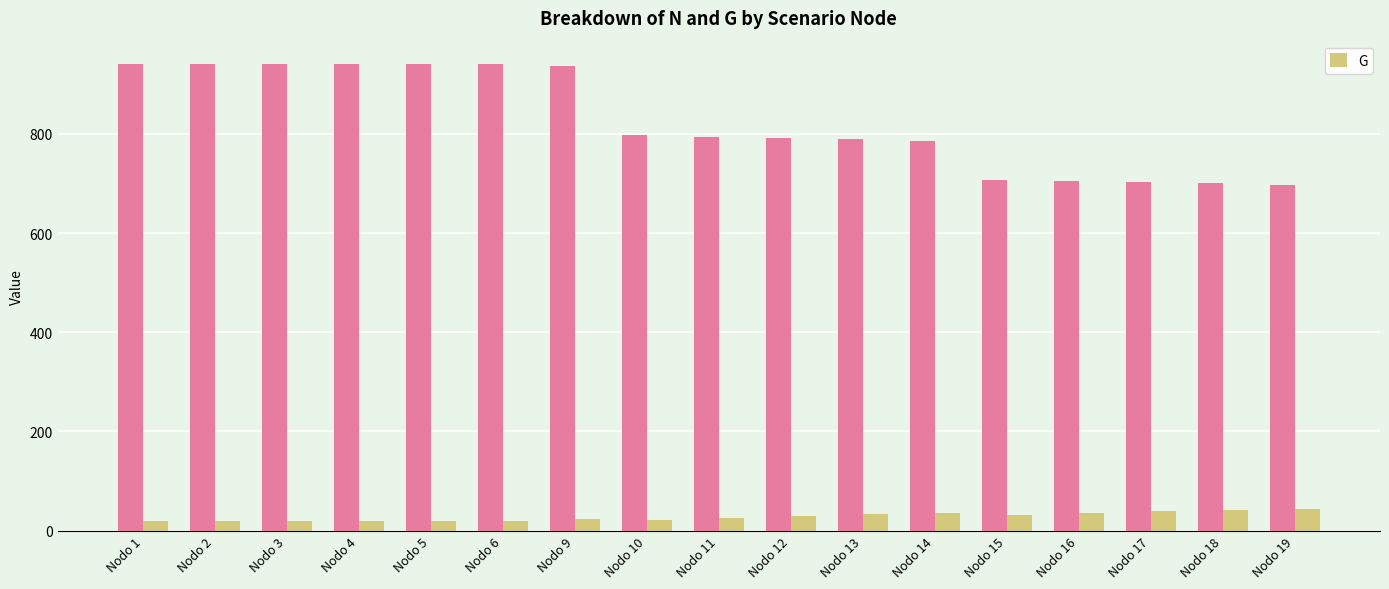

What is the difference between the highest and lowest values at Nodo 12?

762.5